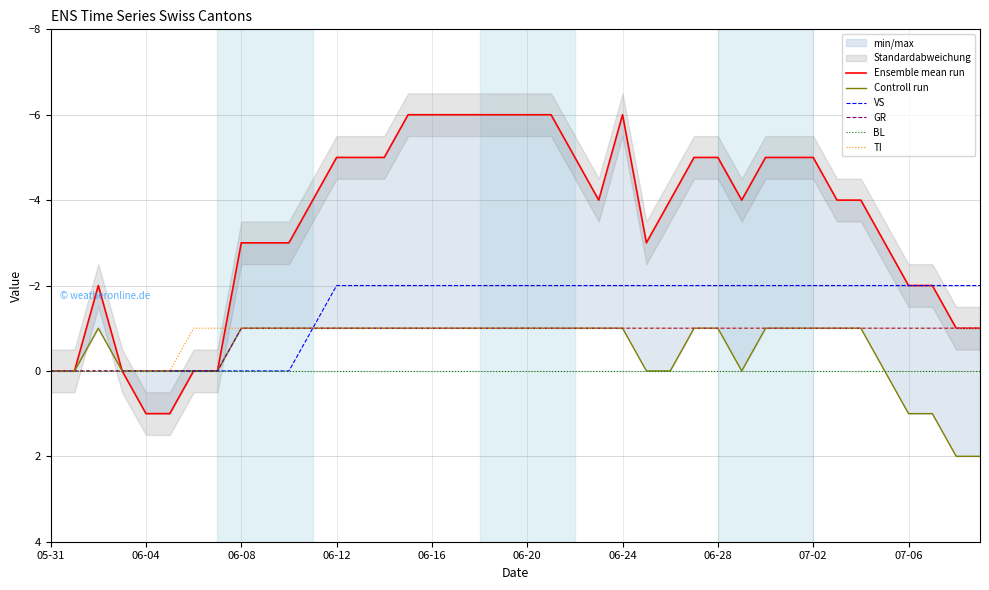

After their last crossing, which series has the higher values: TI or Ensemble mean run?

TI